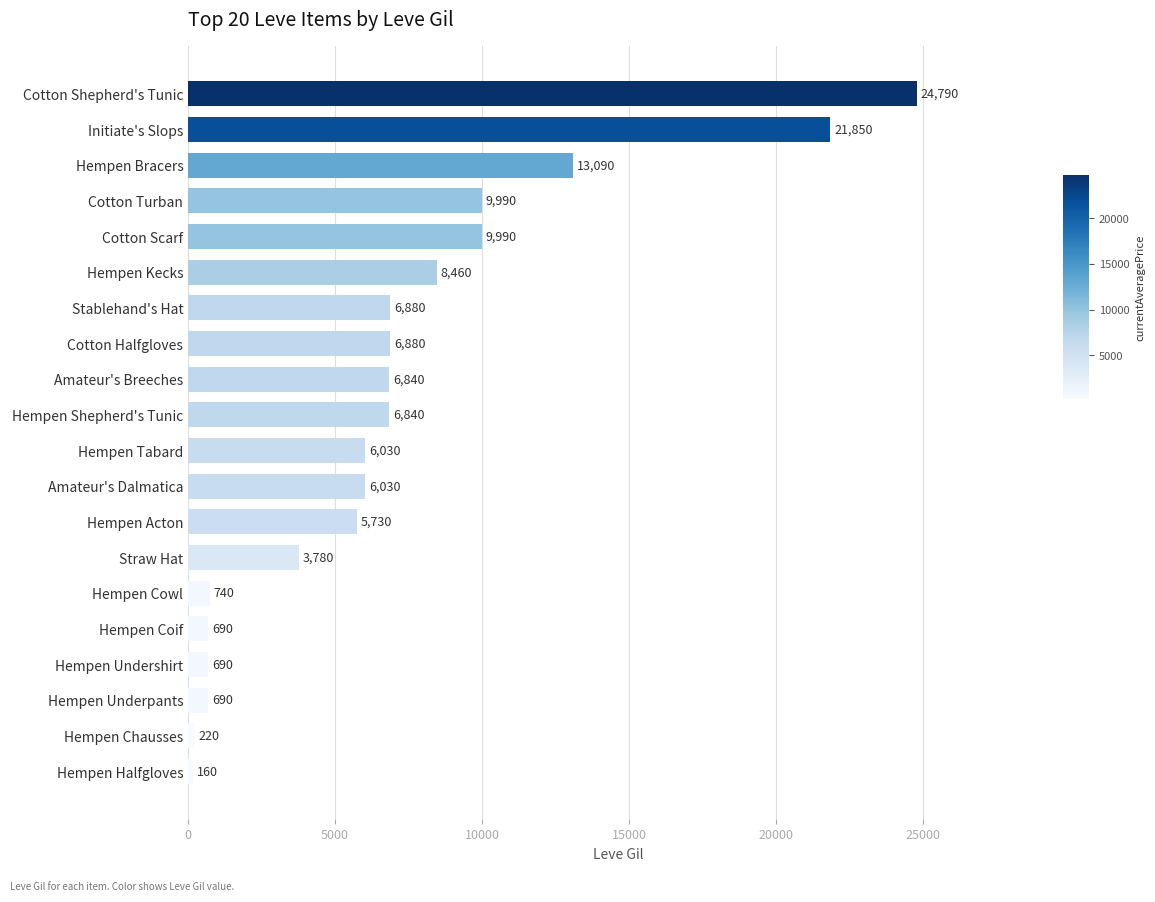

Reading top to bottom, extract all data points from this chart.

24790	21850	13090	9990	9990	8460	6880	6880	6840	6840	6030	6030	5730	3780	740	690	690	690	220	160